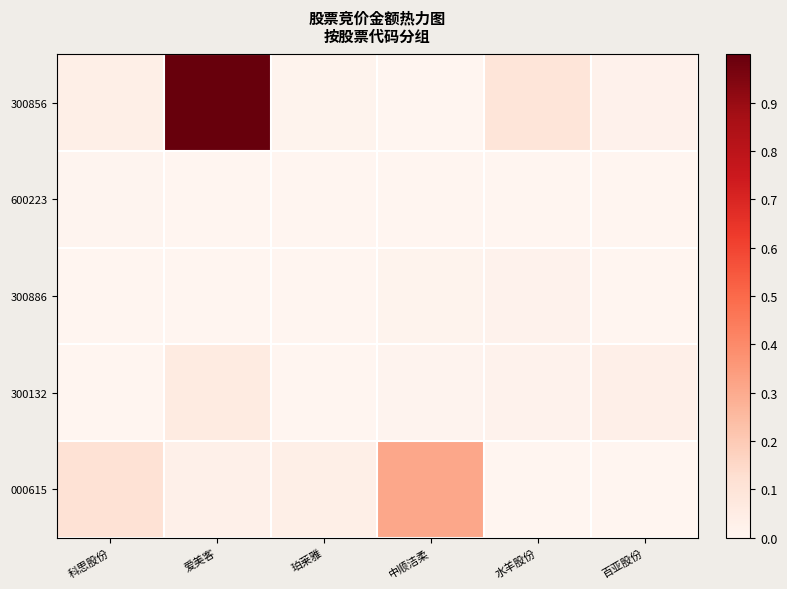

At how many categories does at least one series exceed 0?

6